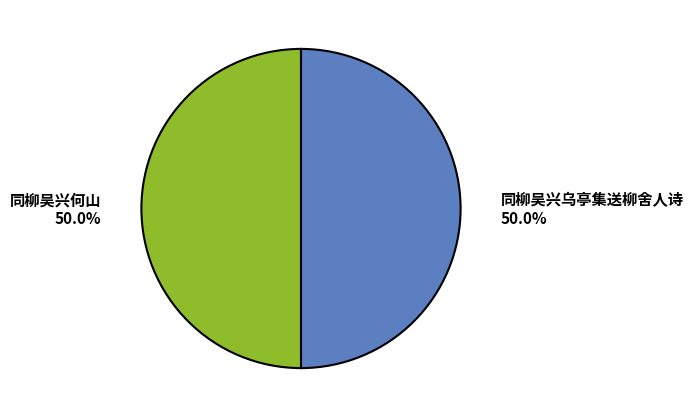

Count the number of slices in the pie.

2